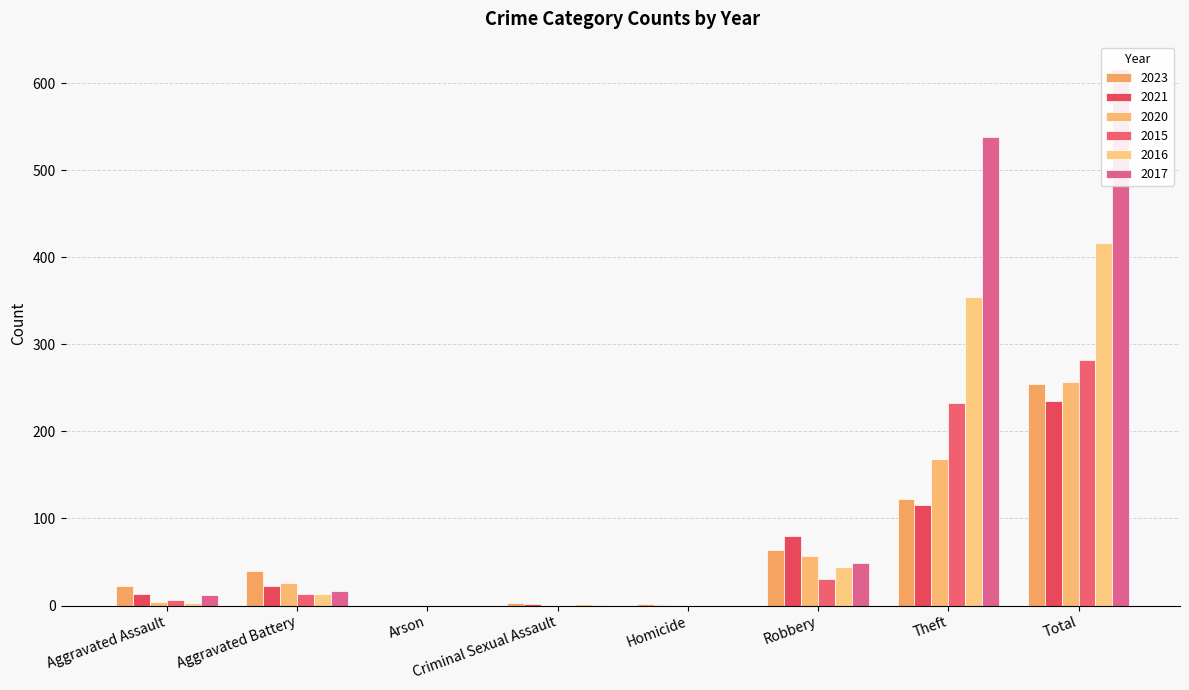

What is the difference between the maximum and minimum values in the 2015 series?

282